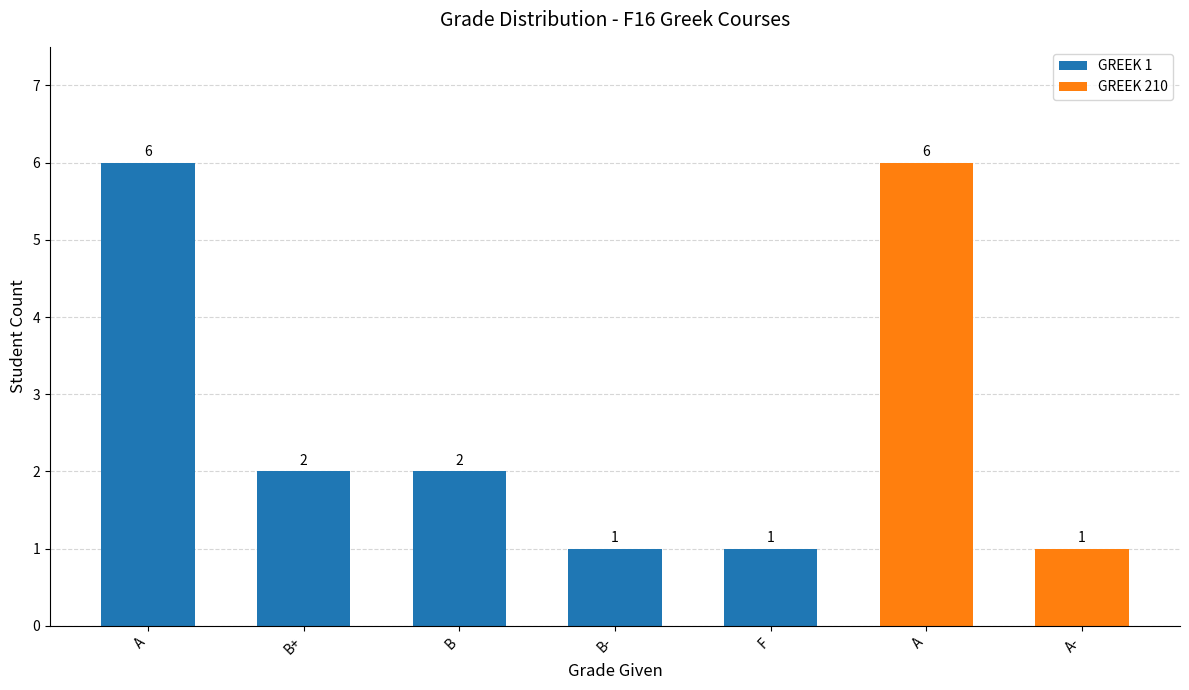

What is the smallest value displayed?

1